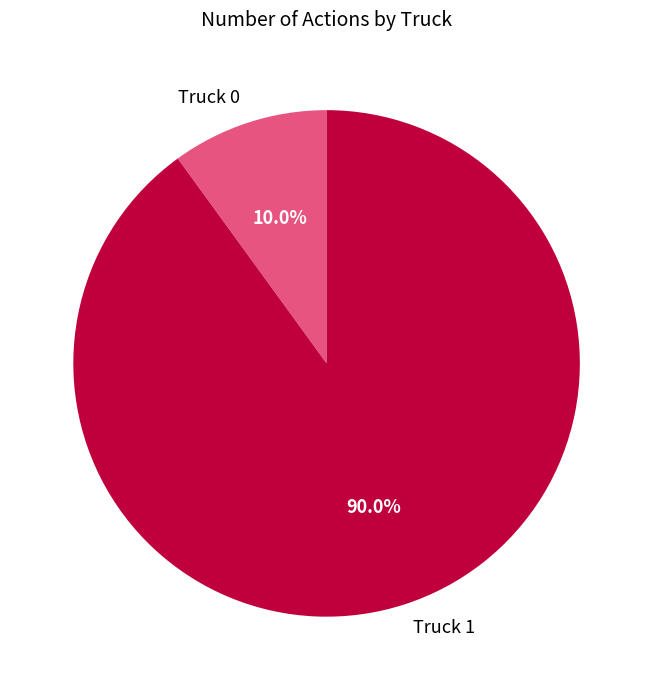

To the nearest percent, what portion does Truck 1 represent?

90%